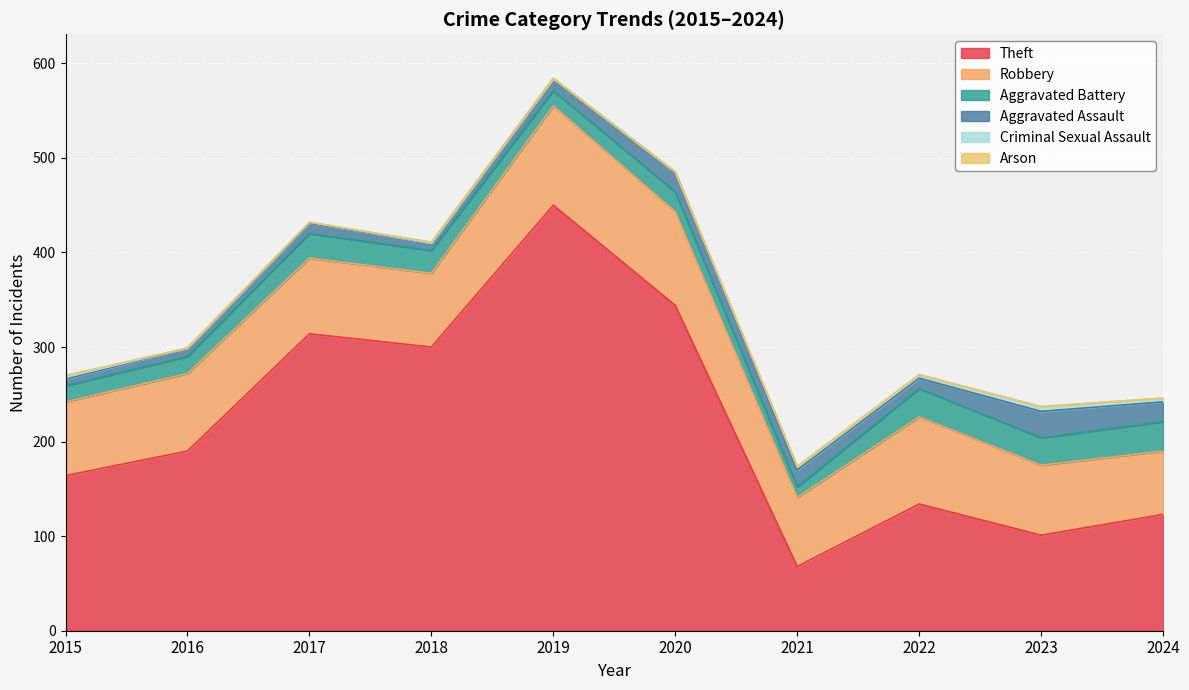

What is the sum of all Robbery values?

828